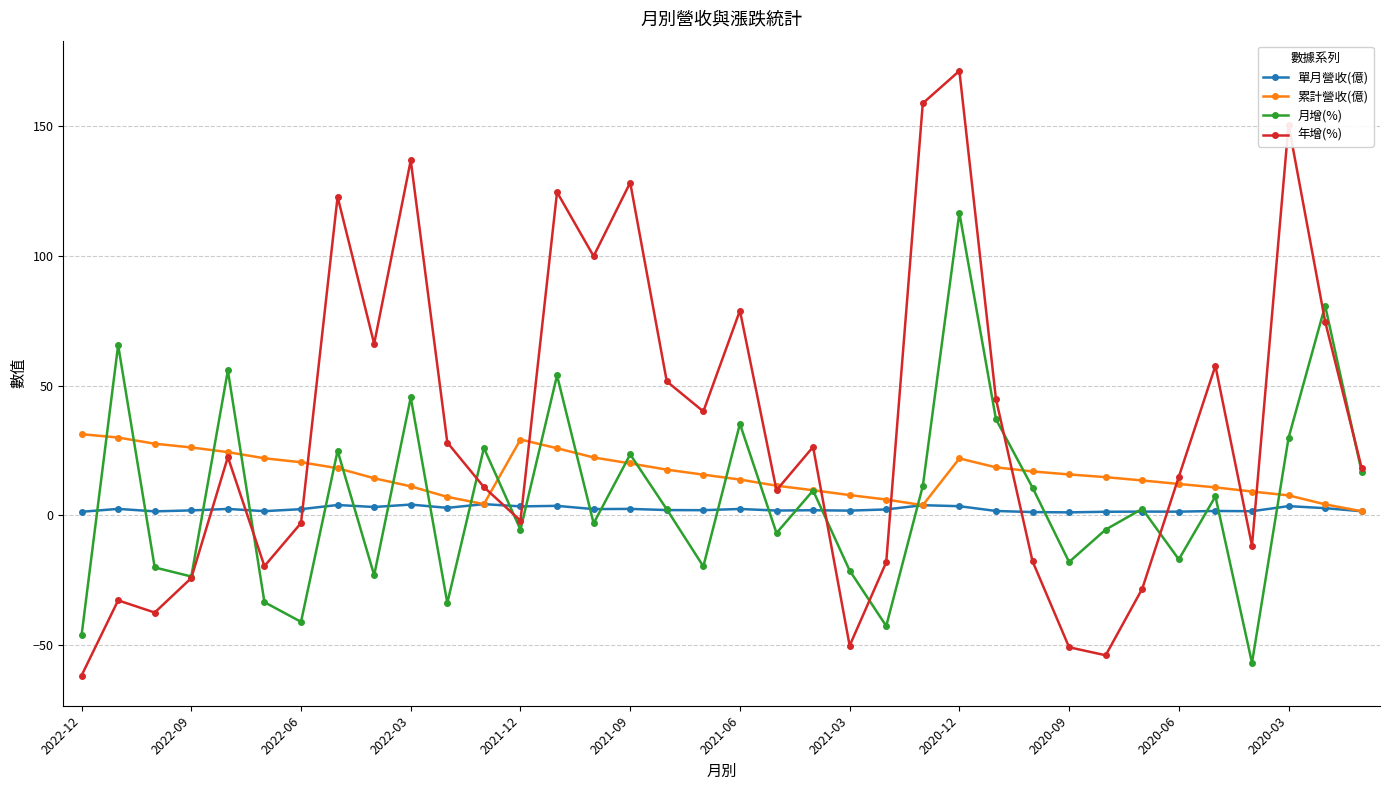

What is the value of the 月增(%) point at the 15th from the left?

-3.2